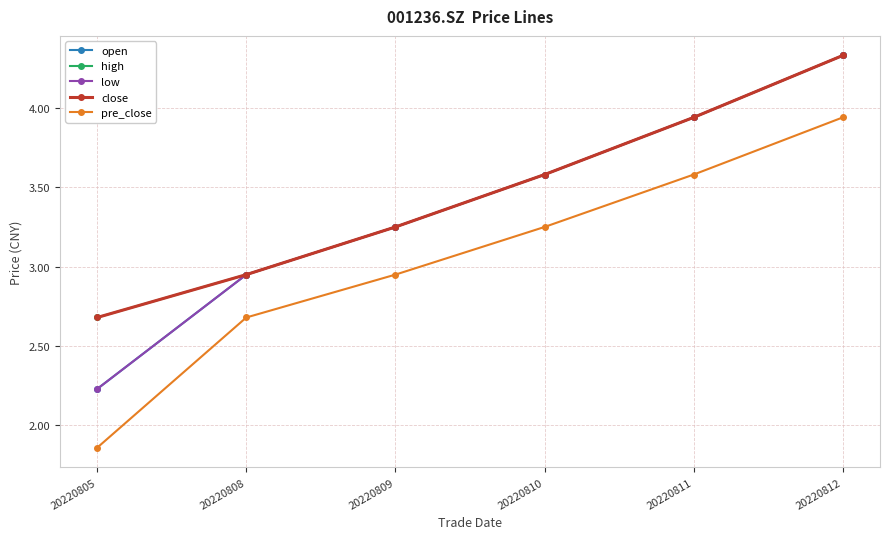

Does the chart have visible grid lines?

Yes